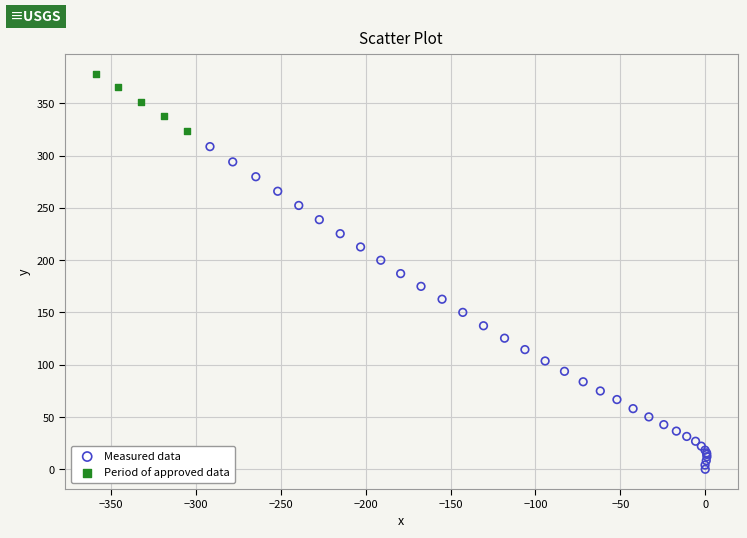

Which series reaches the minimum Y coordinate?

Measured data